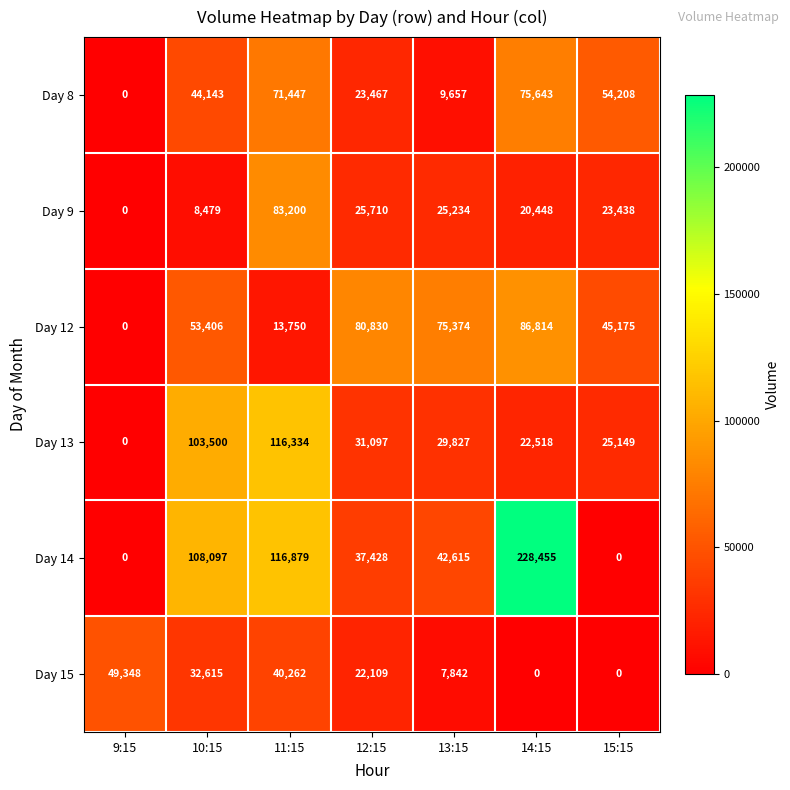

What is the difference between the maximum and minimum values in the Day 14 series?

228455